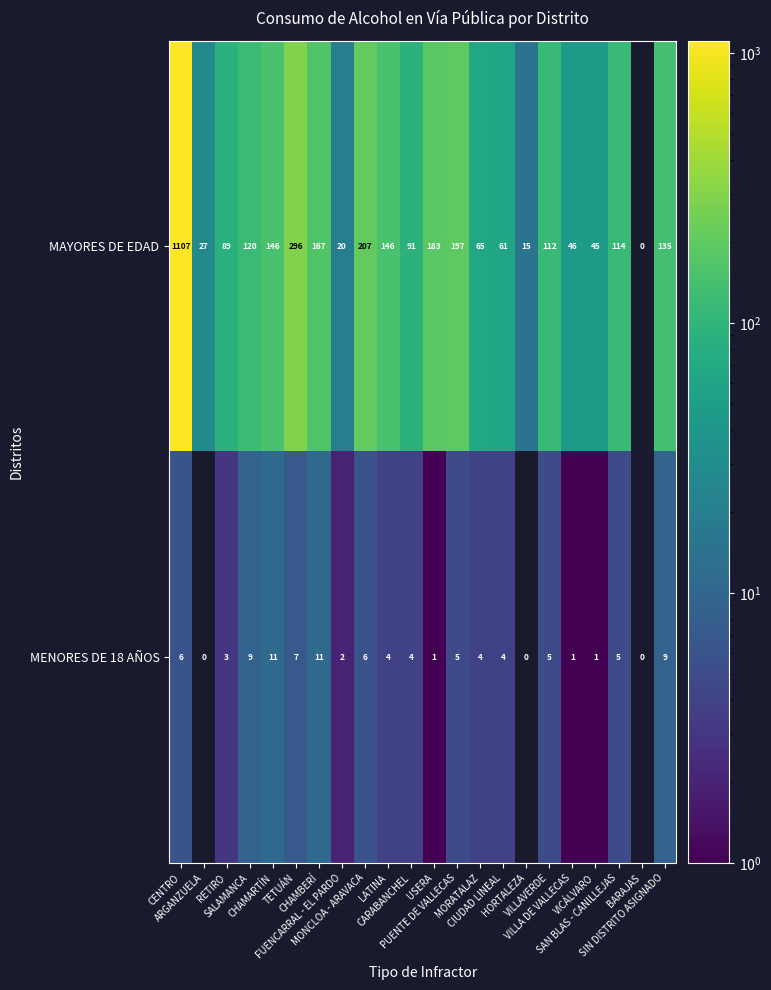

What is the highest value of the MAYORES DE EDAD series?

1107